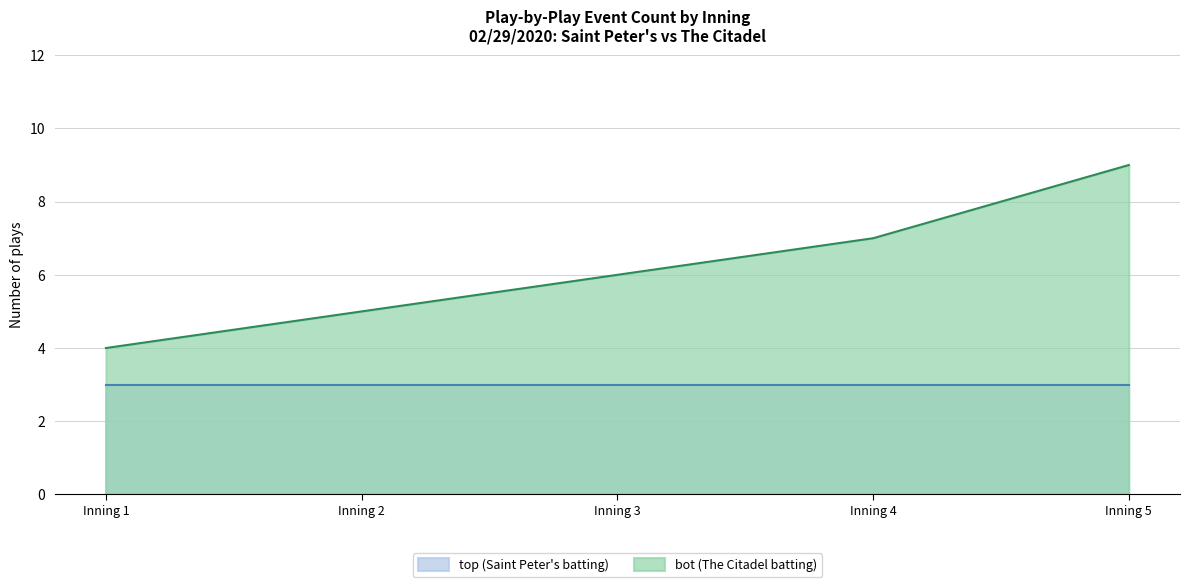

The value at Inning 3 is 4. True or false?

False